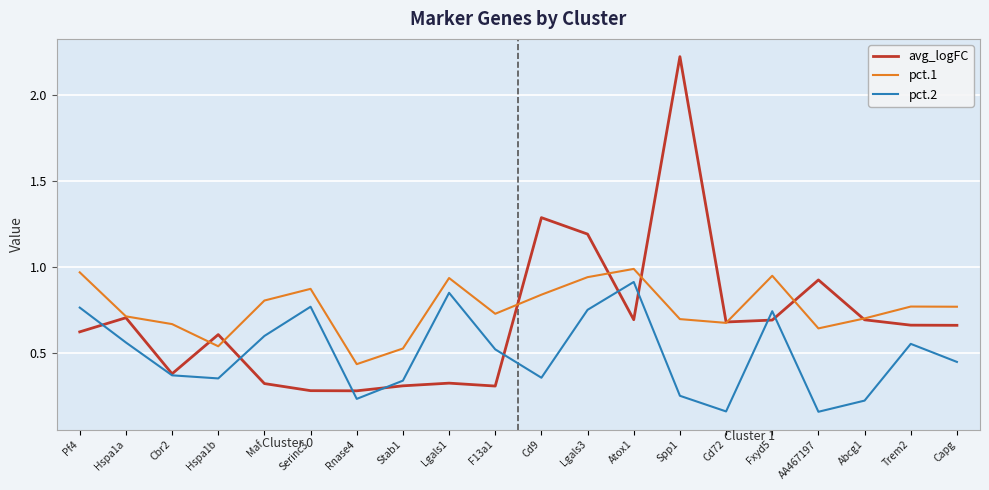

What is the maximum value shown in the chart?

2.2